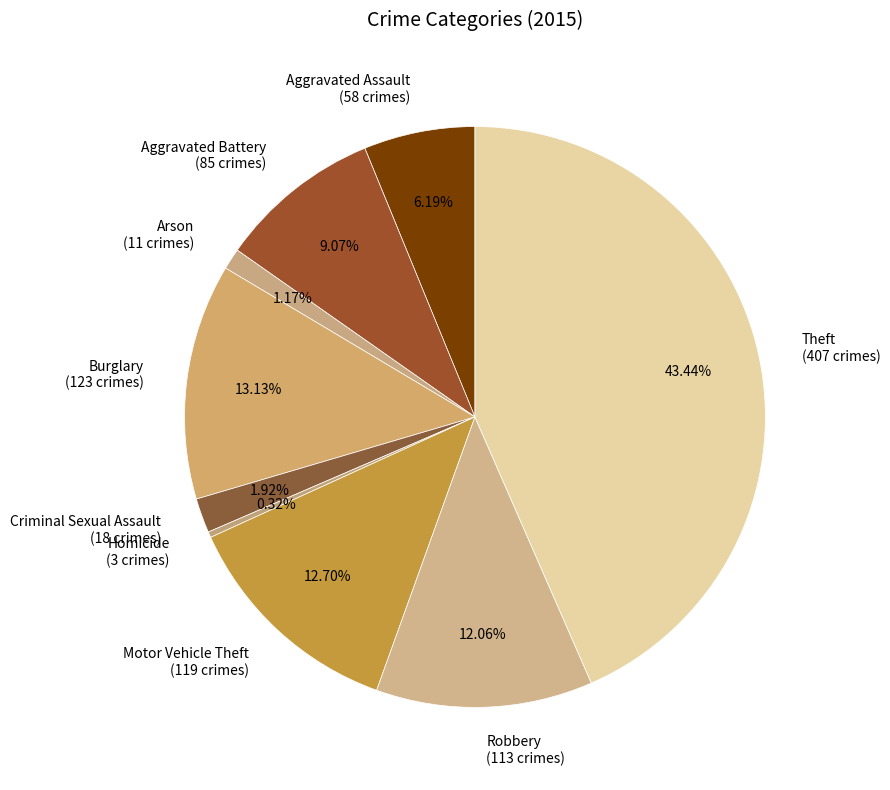

Which has a higher value, Criminal Sexual Assault or Aggravated Battery?

Aggravated Battery